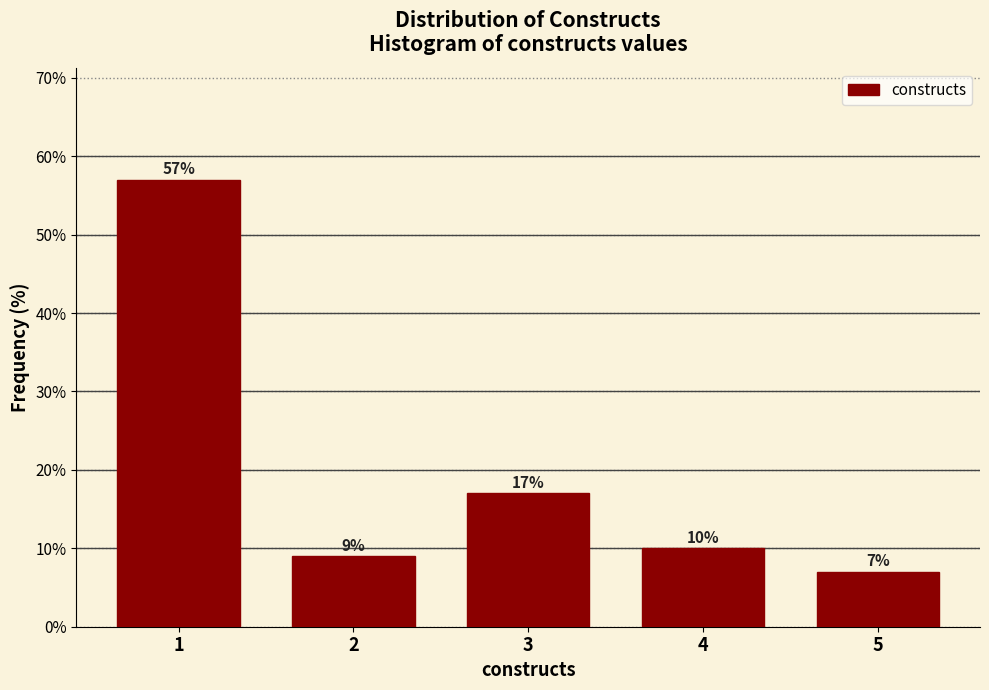

Over which range of the x-axis is the bar tallest?

0.5 to 1.5